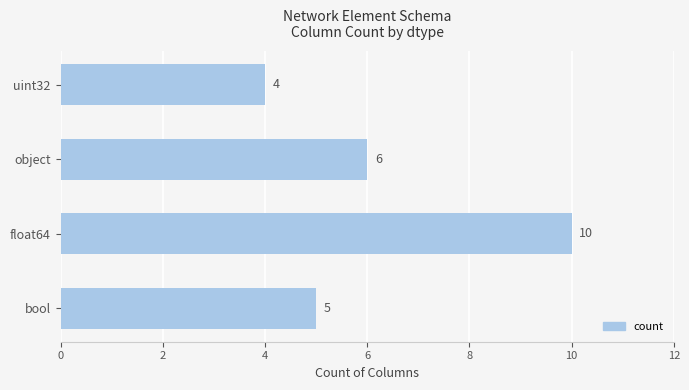

Which has a higher value, object or float64?

float64